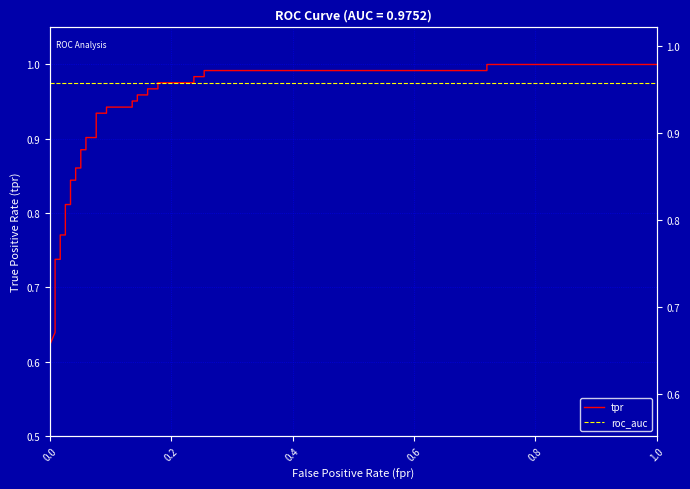

At how many categories does at least one series exceed 0?

35